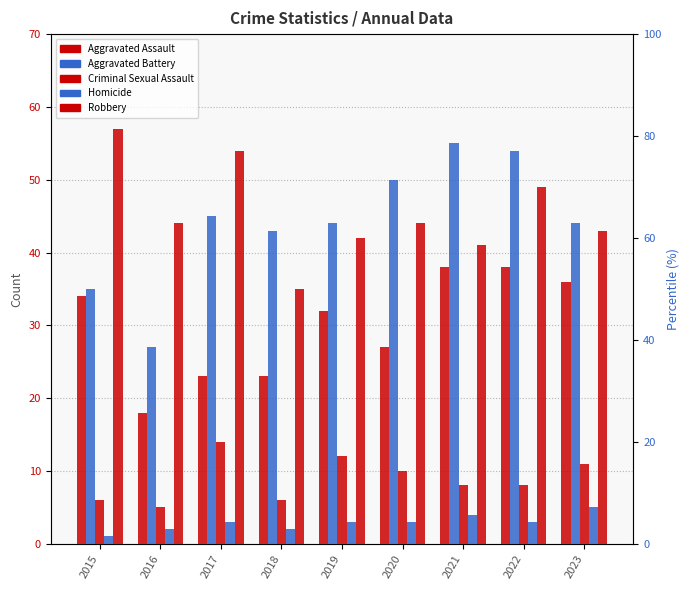

What are all the series names shown in the legend?

Aggravated Assault, Aggravated Battery, Criminal Sexual Assault, Homicide, Robbery